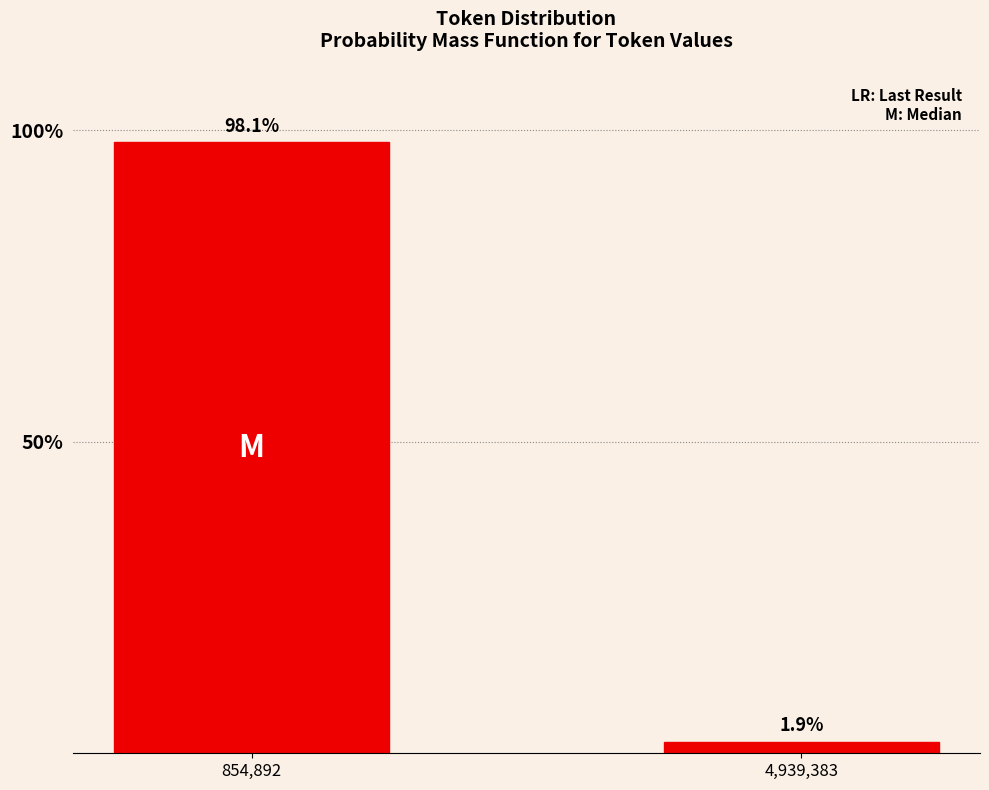

Reading right to left, transcribe all the data shown in this chart.

1.9	98.1